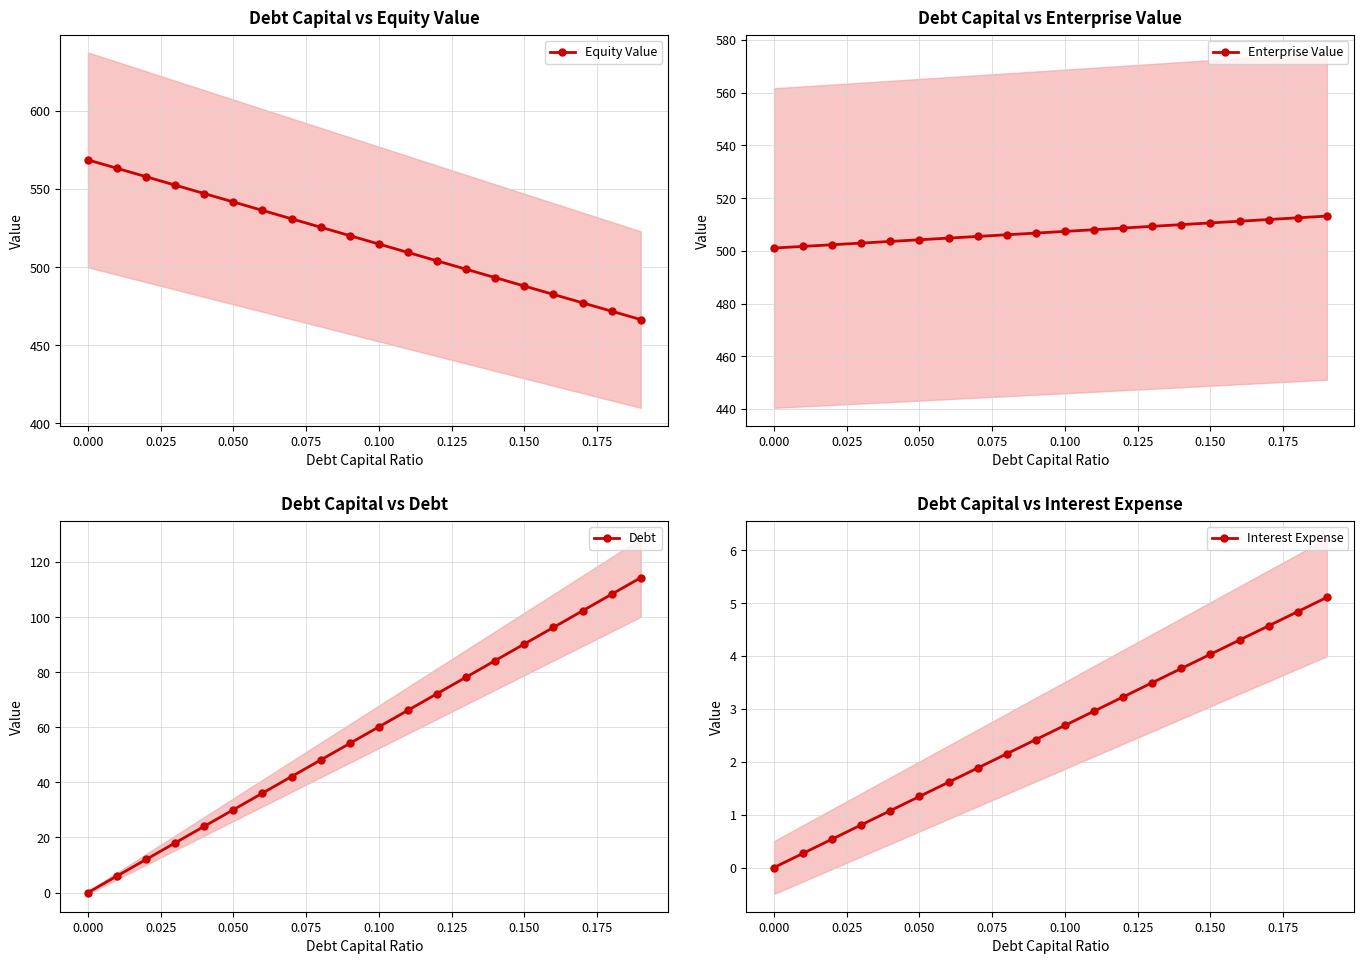

True or false: Enterprise Value and Interest Expense cross at least once.

False